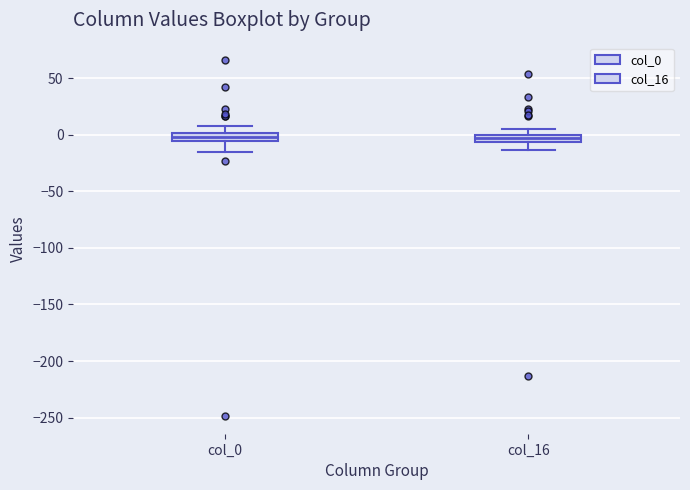

Where is the upper edge of the box for col_16 on the y-axis? The values are not printed on the chart, so give them approximately, as read against the axis.

0